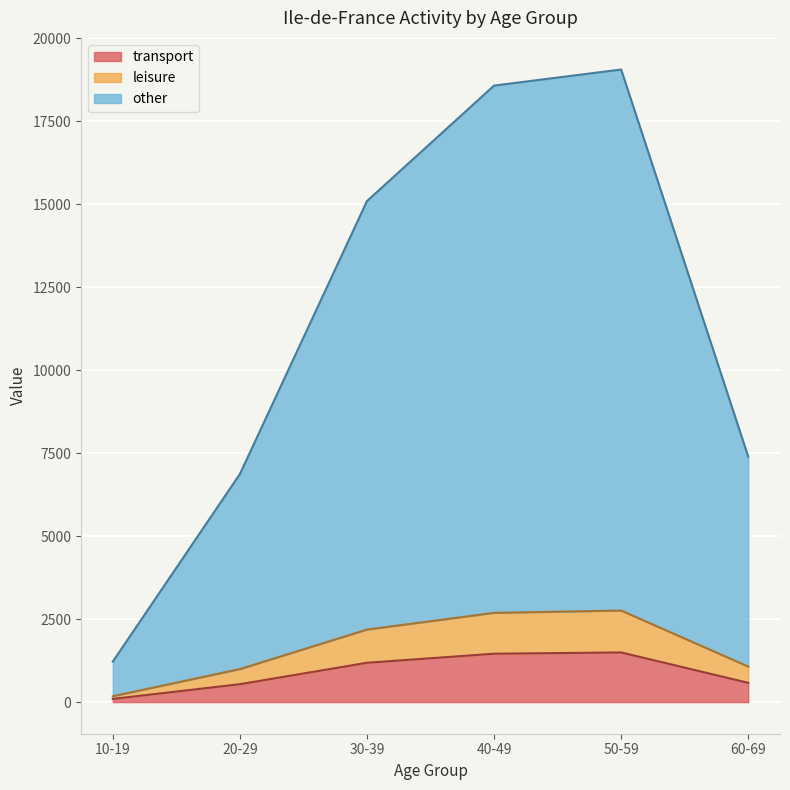

What is the highest value of the transport series?

1495.7